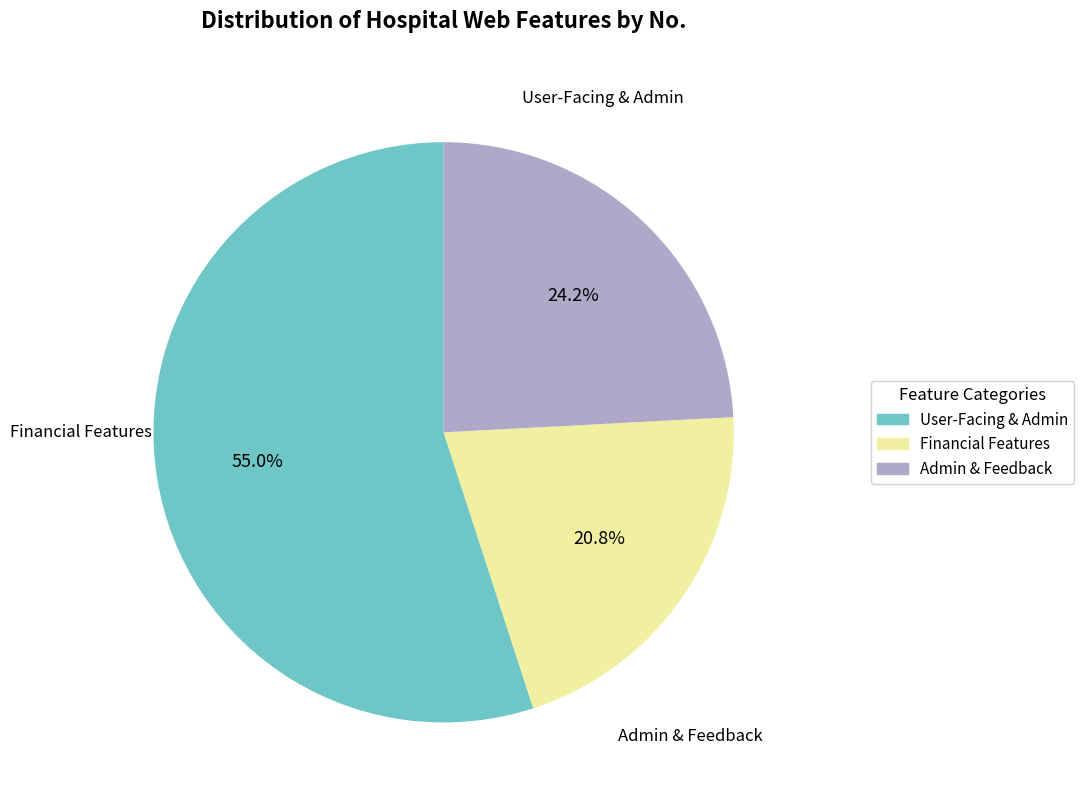

To the nearest percent, what is the average slice percentage?

33%